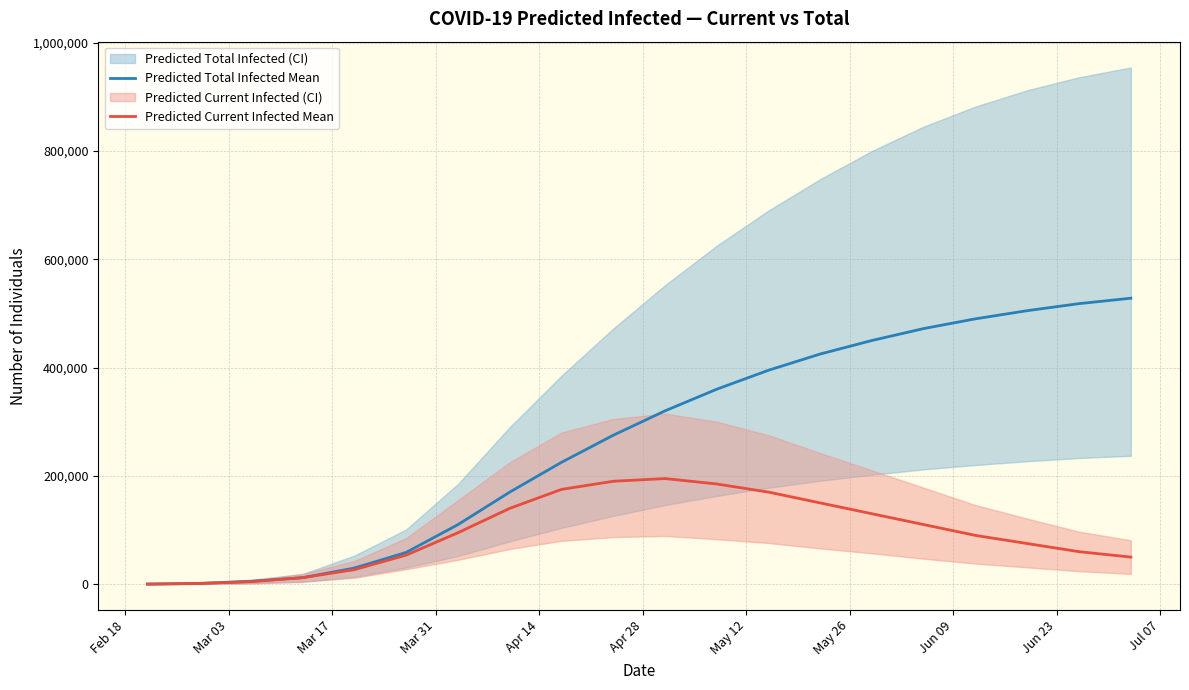

True or false: Predicted Current Infected Mean and Predicted Total Infected Mean cross at least once.

False